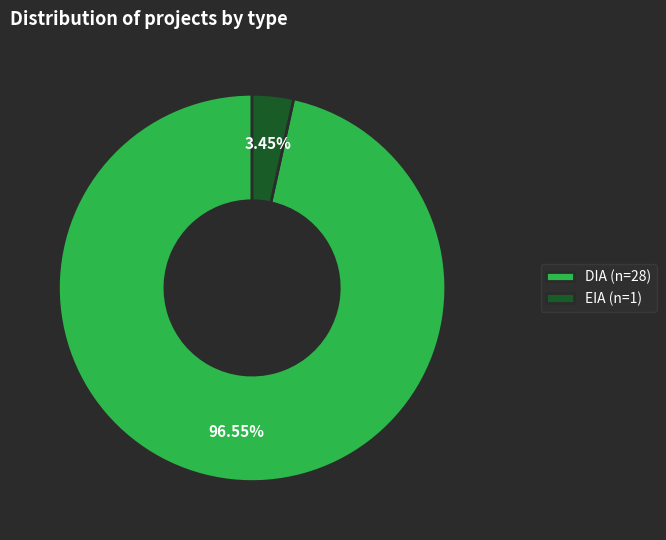

To the nearest percent, what portion does DIA represent?

97%